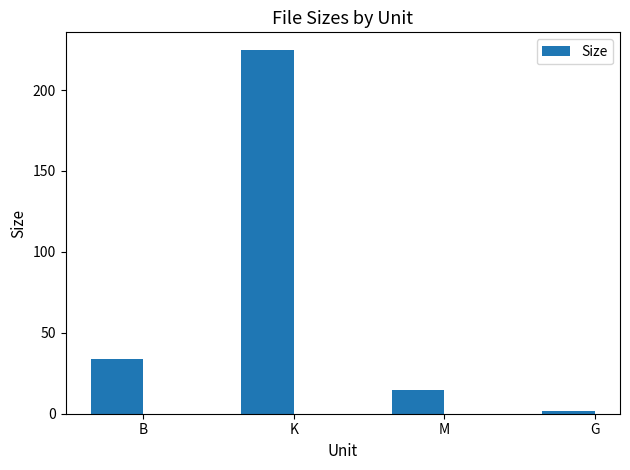

What is the sum of all values?

274.8